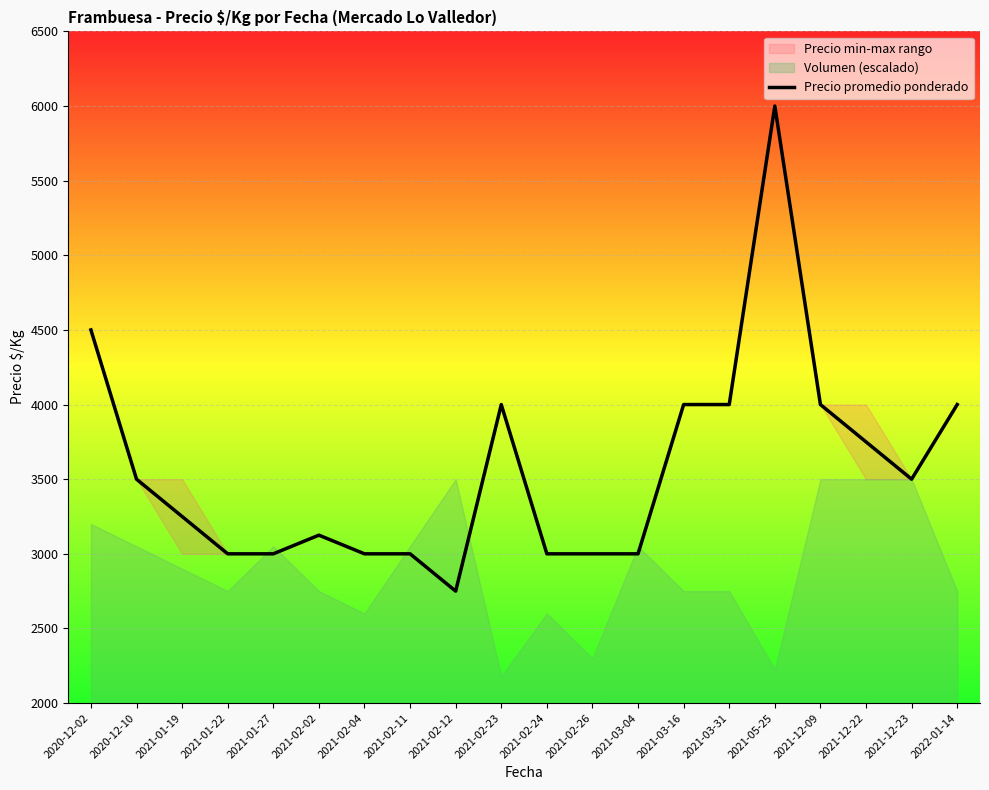

True or false: there are more than 0 points higher than both neighbors.

True